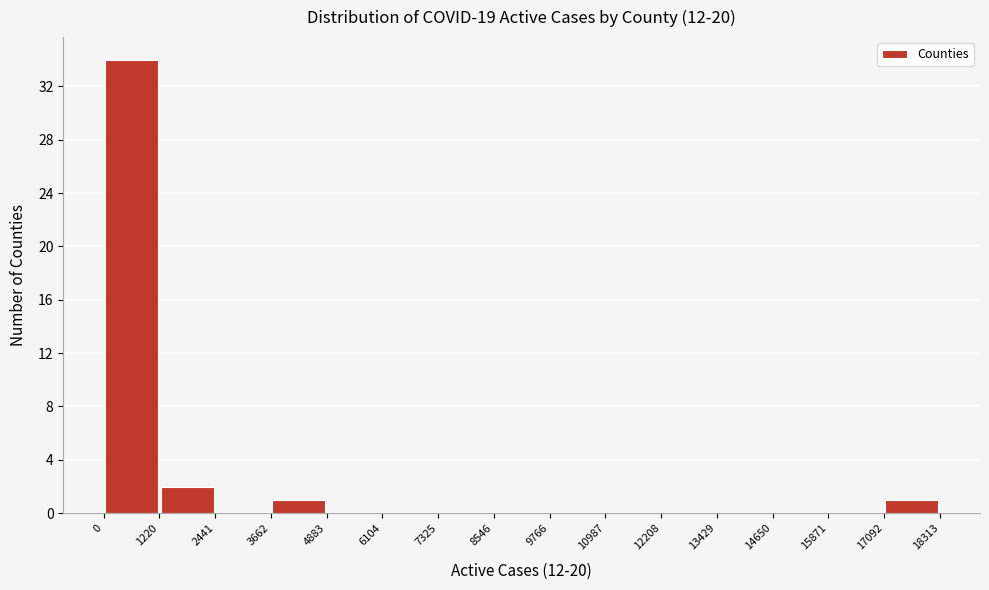

Which range on the x-axis has the tallest bar?

0 to 1220